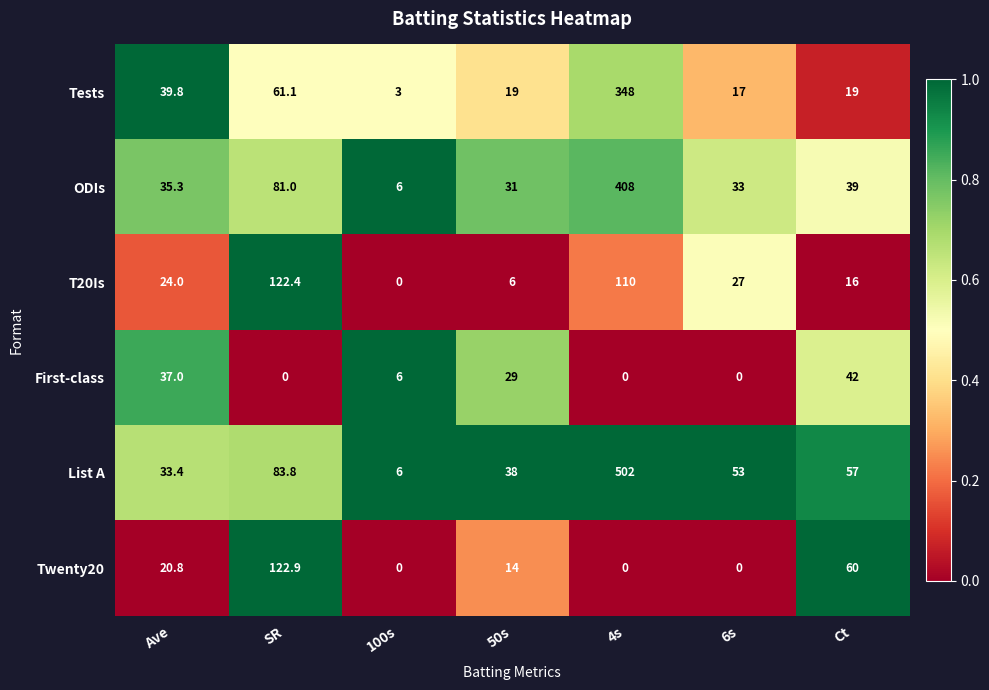

At which label does ODIs first exceed 35?

Ave